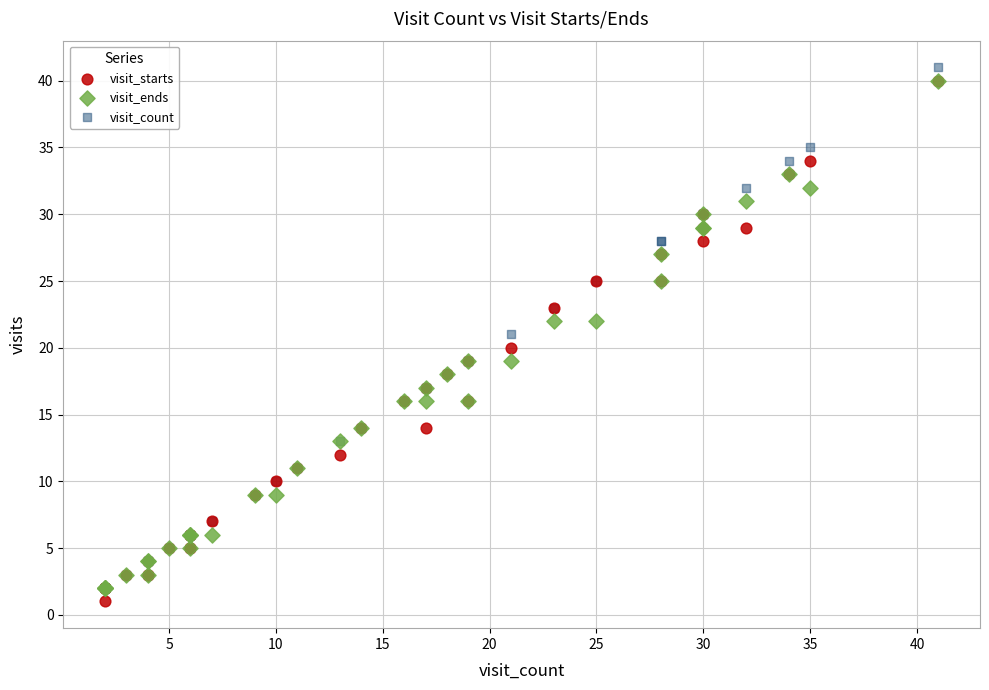

What are all the series names shown in the legend?

visit_starts, visit_ends, visit_count